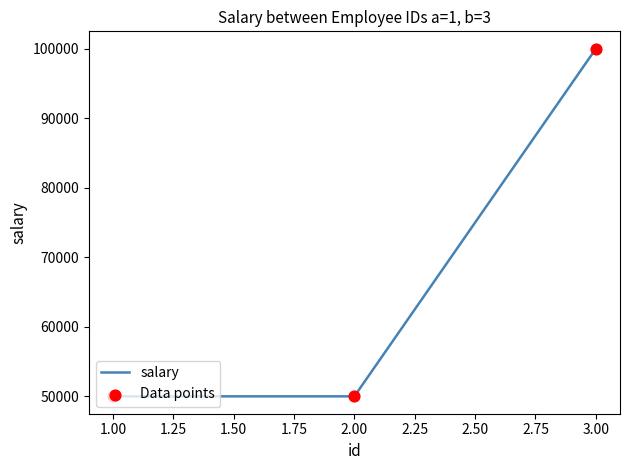

Is it true that the value at 1.00 is 22086?

False